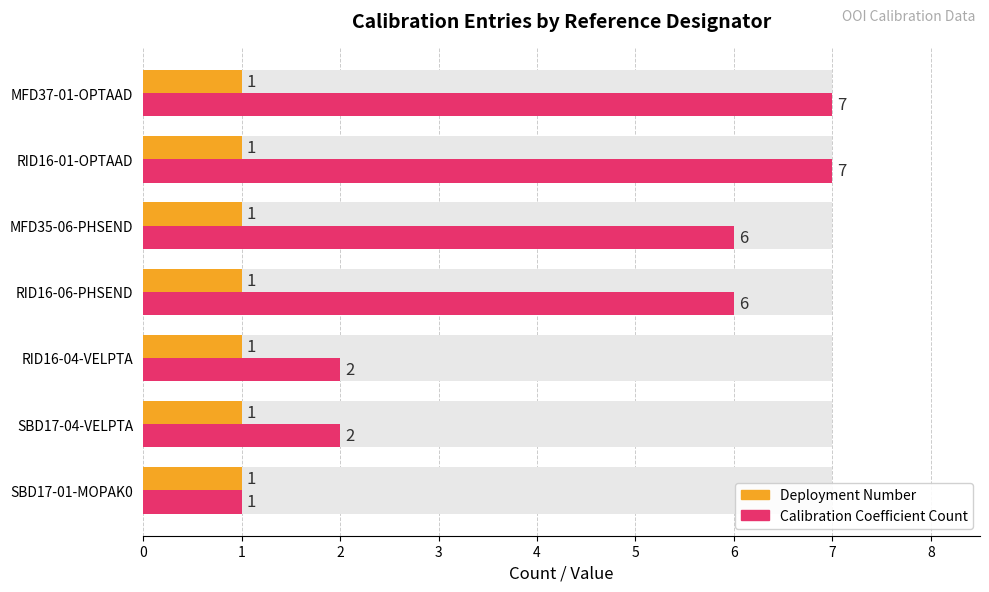

What is the value of the Calibration Coefficient Count bar at the 1st from the left?

1.0